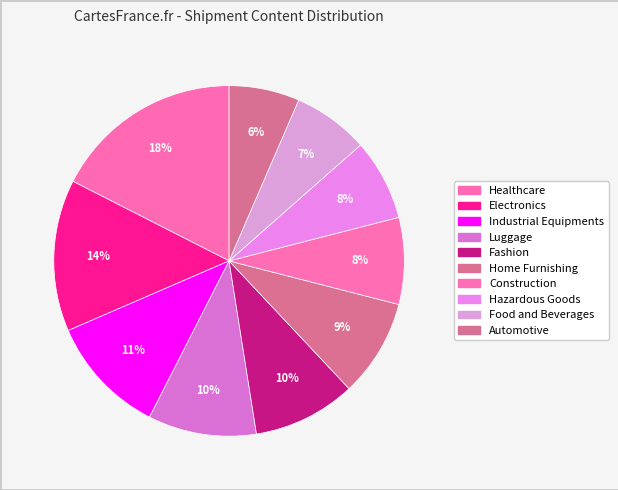

Count the number of slices in the pie.

10